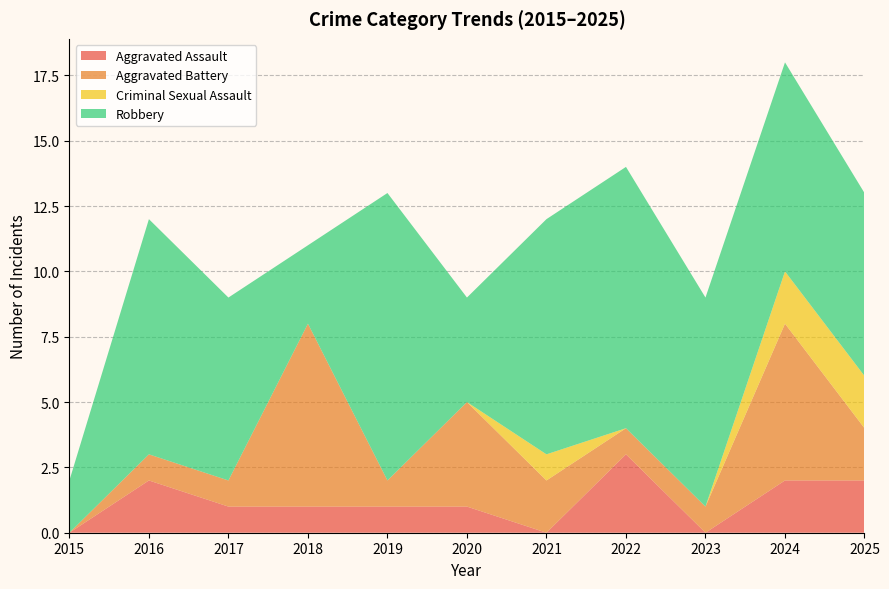

Reading right to left, what are all the values shown in this chart?

Aggravated Assault: 2	2	0	3	0	1	1	1	1	2	0
Aggravated Battery: 2	6	1	1	2	4	1	7	1	1	0
Criminal Sexual Assault: 2	2	0	0	1	0	0	0	0	0	0
Robbery: 7	8	8	10	9	4	11	3	7	9	2